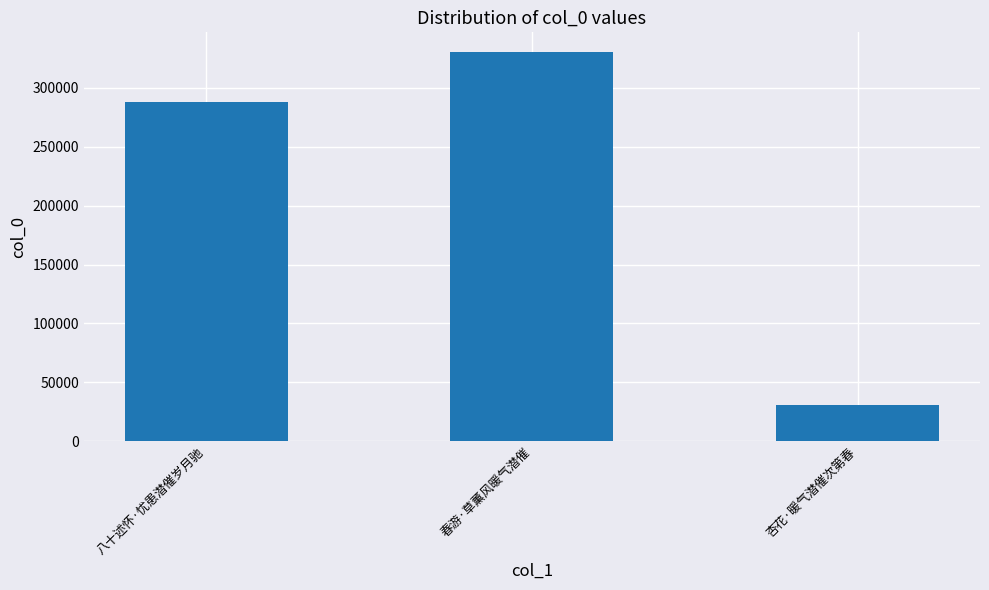

What is the value of the 3rd bar from the left?

30438